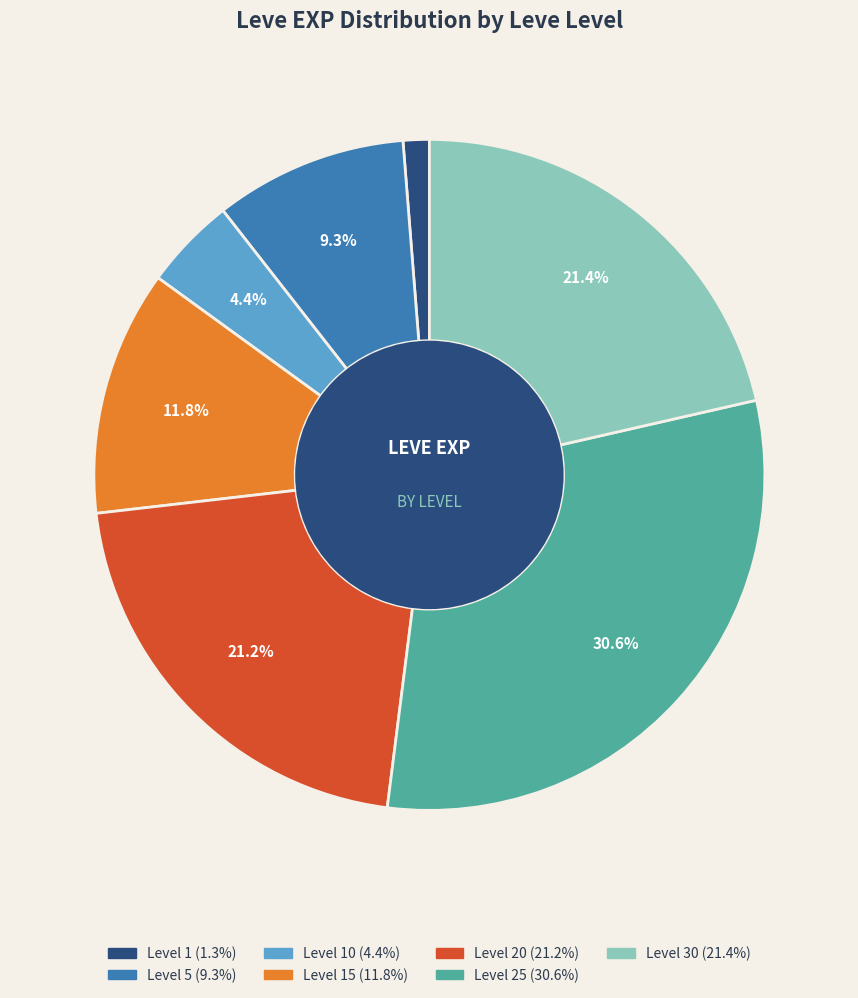

How many segments does this pie chart have?

7